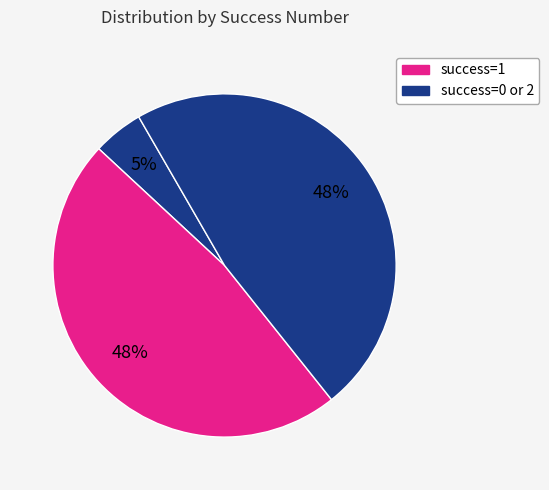

Count the number of slices in the pie.

3